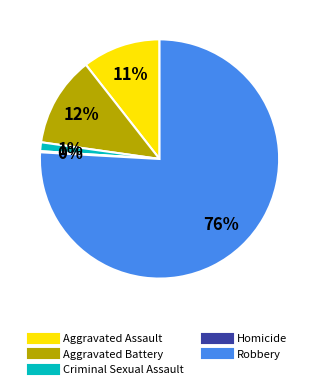

To the nearest percent, what is the average slice percentage?

20%